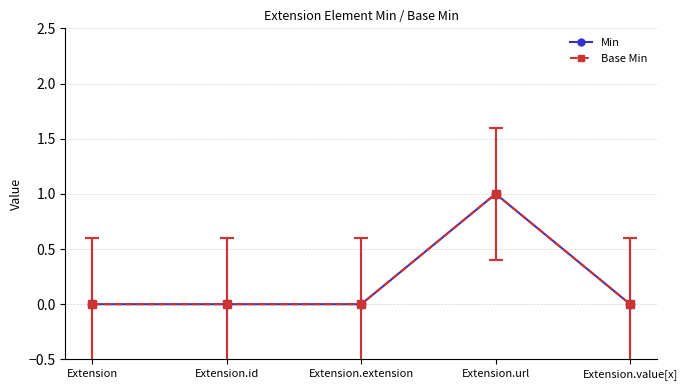

What is the label of the 5th point from the right?

Extension